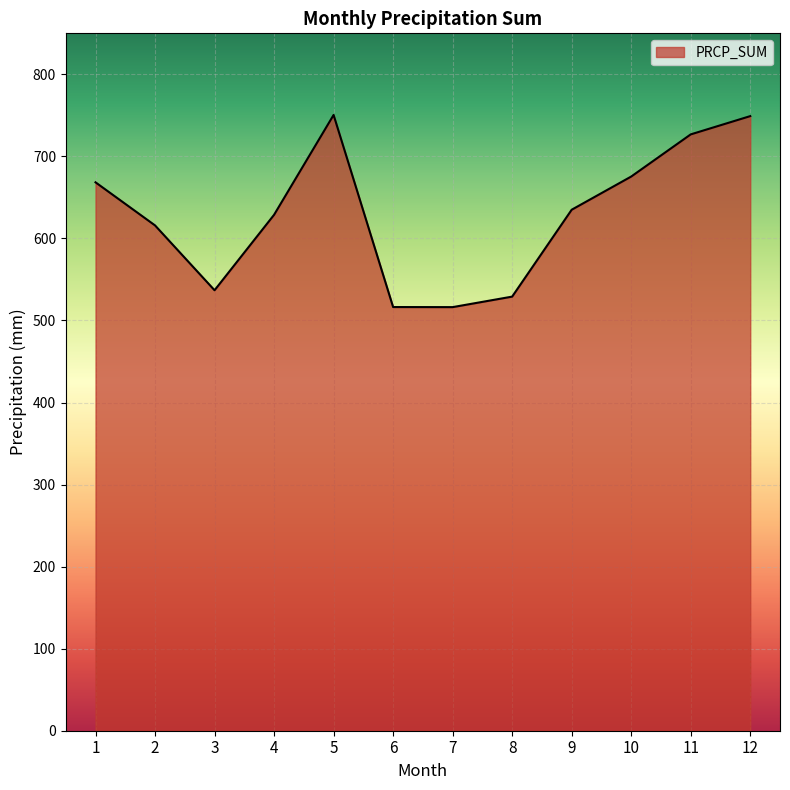

How many distinct data groups are displayed?

1